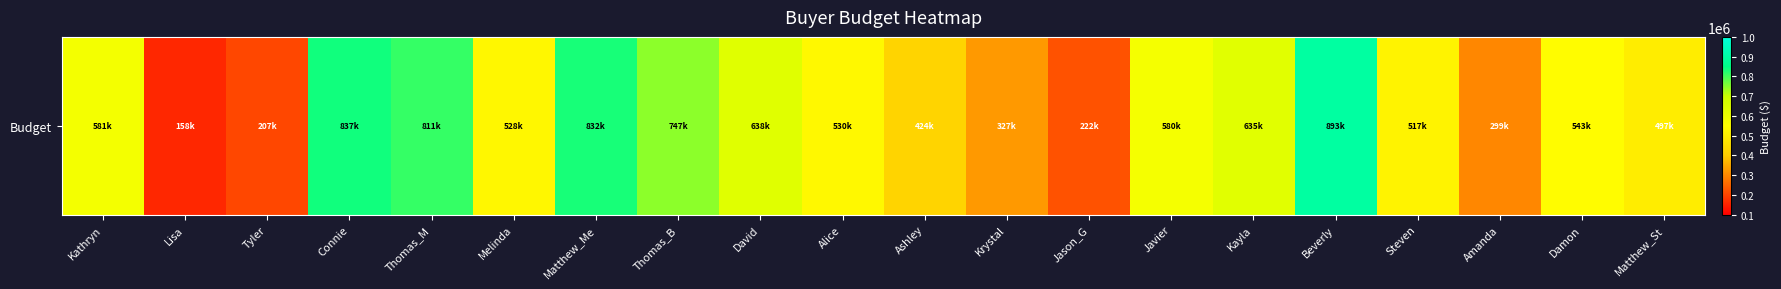

How many values are below 543158?

10